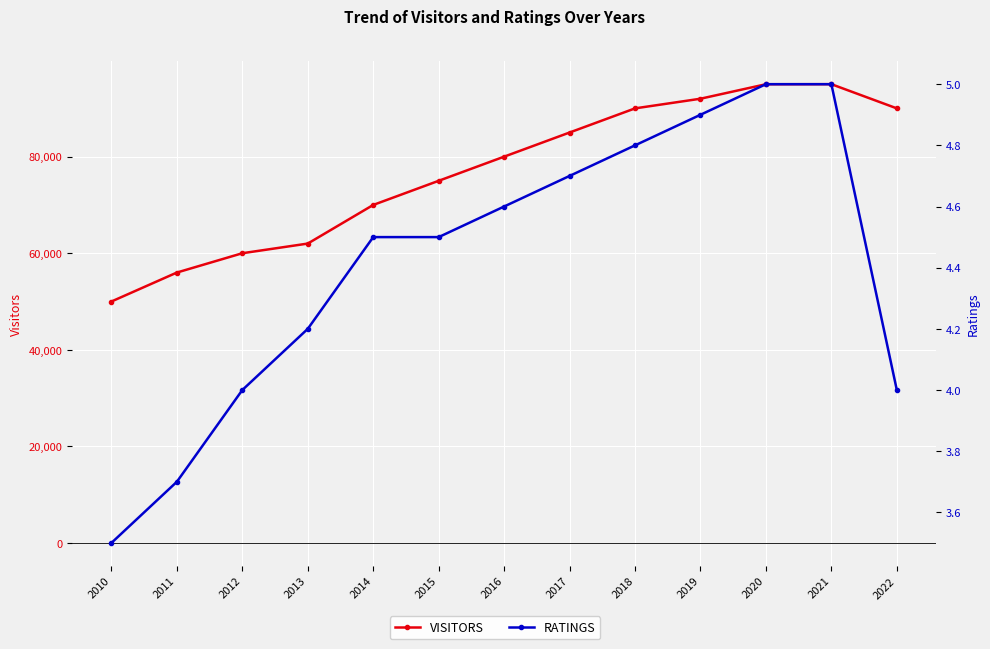

True or false: RATINGS has more than 2 interior local peaks.

False